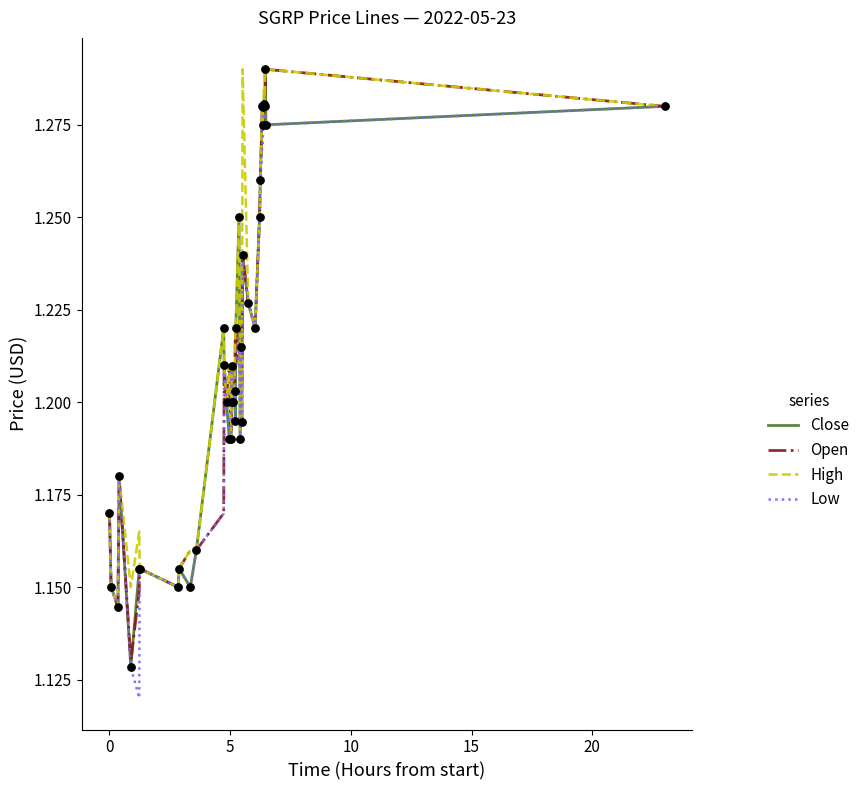

At how many categories does at least one series exceed 1?

40